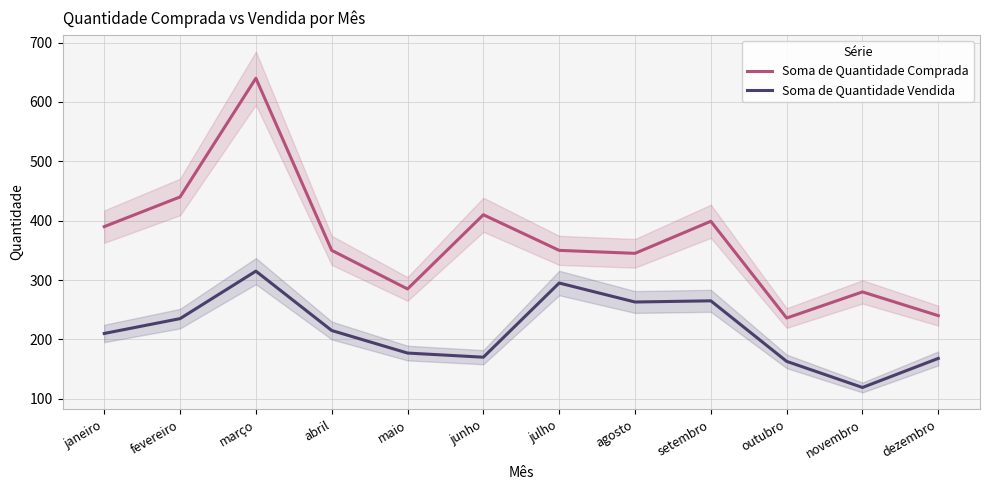

Is it true that Soma de Quantidade Comprada equals 350 at julho?

True